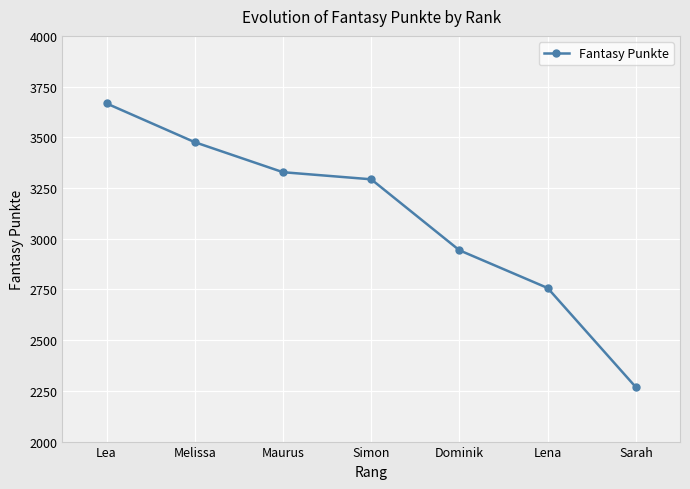

What is the approximate value at Maurus?

3328